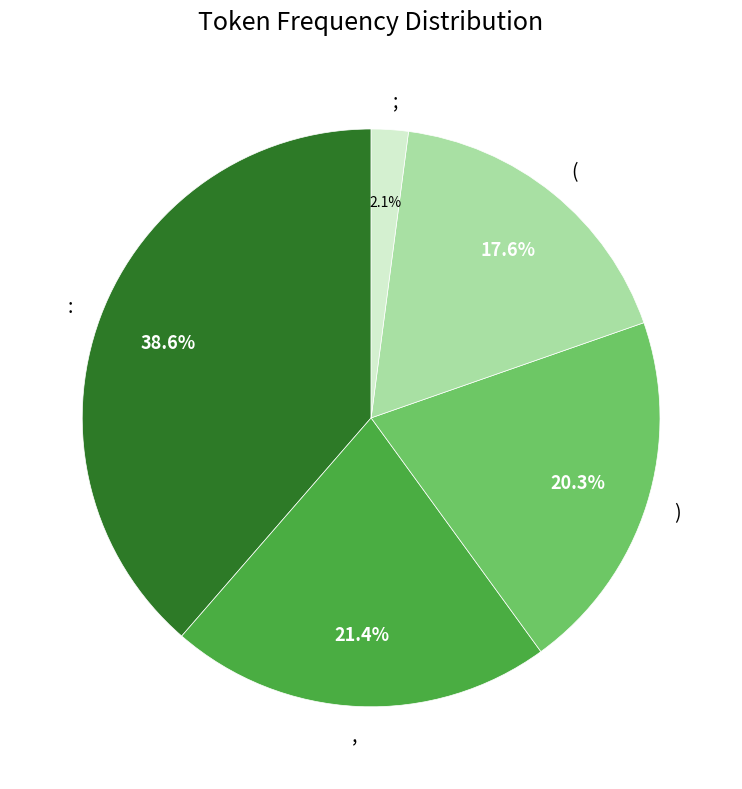

Approximately how many times larger is the value at : compared to )?

1.9